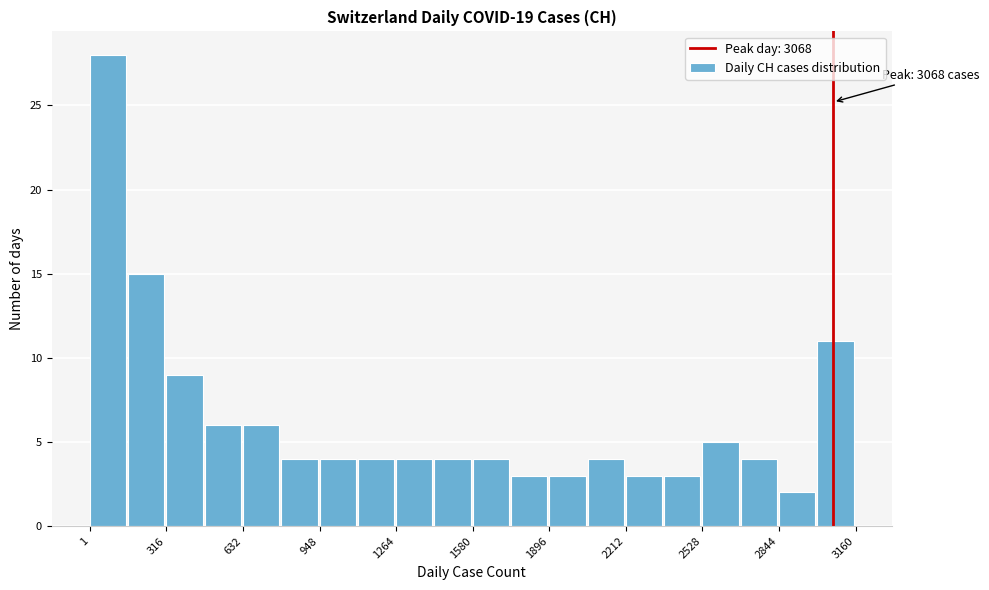

Read against the x-axis, roughly where is the centre of the tallest bar?

100